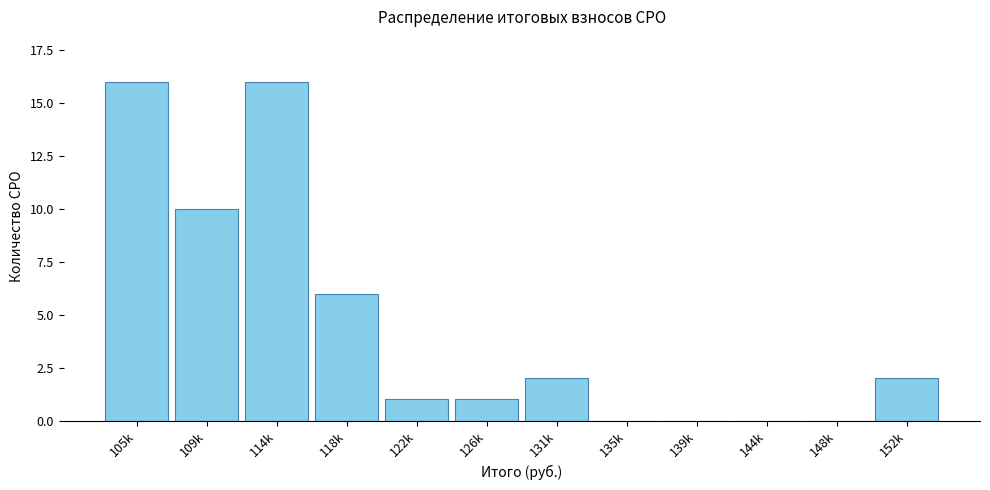

Reading left to right, list all the values displayed in this chart.

105k=16	109k=10	114k=16	118k=6	122k=1	126k=1	131k=2	135k=0	139k=0	144k=0	148k=0	152k=2